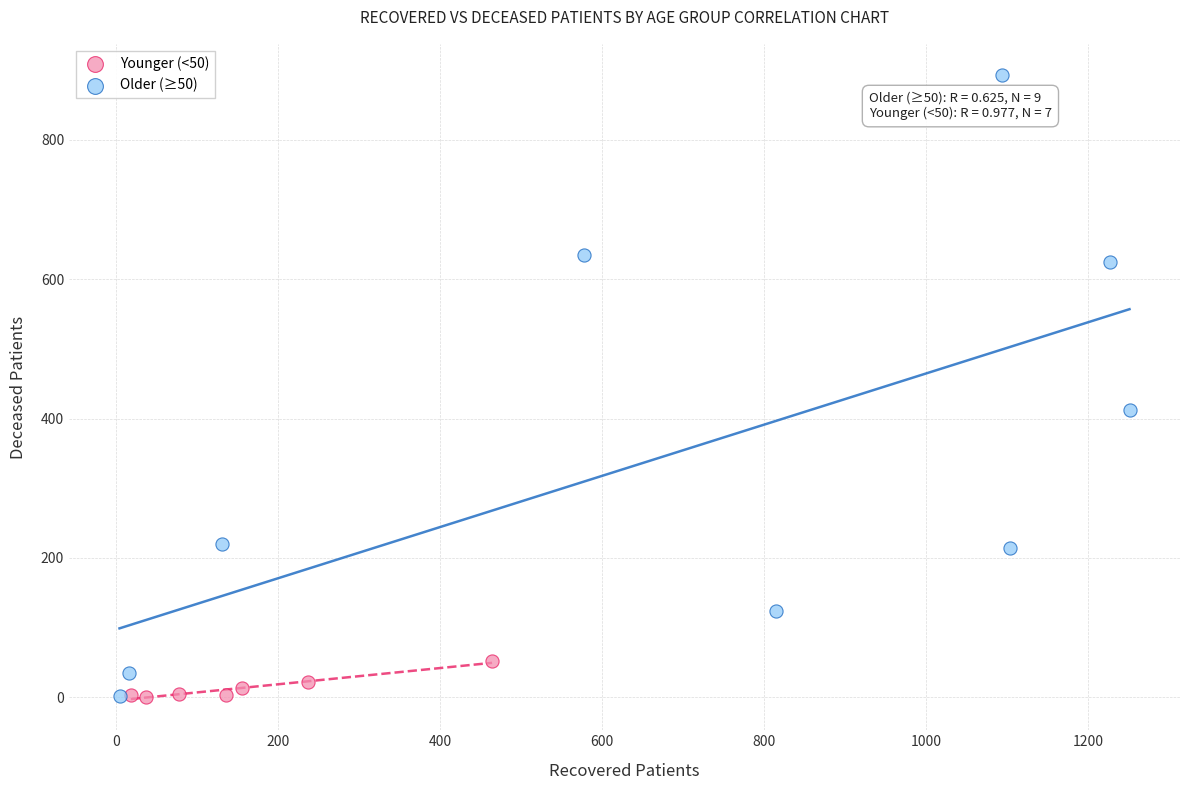

Which series has the widest spread of Y values?

Older (≥50)